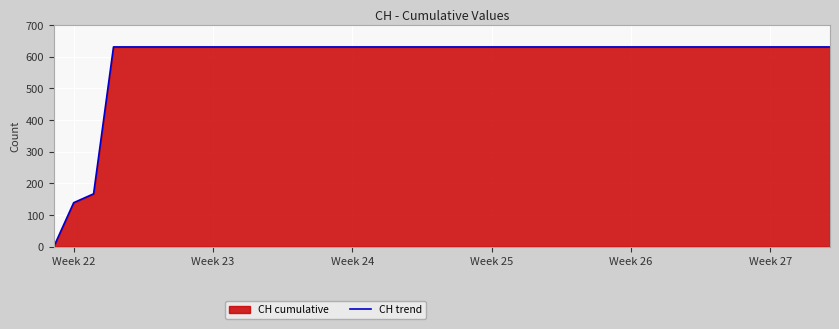

What is the greatest value displayed?

631